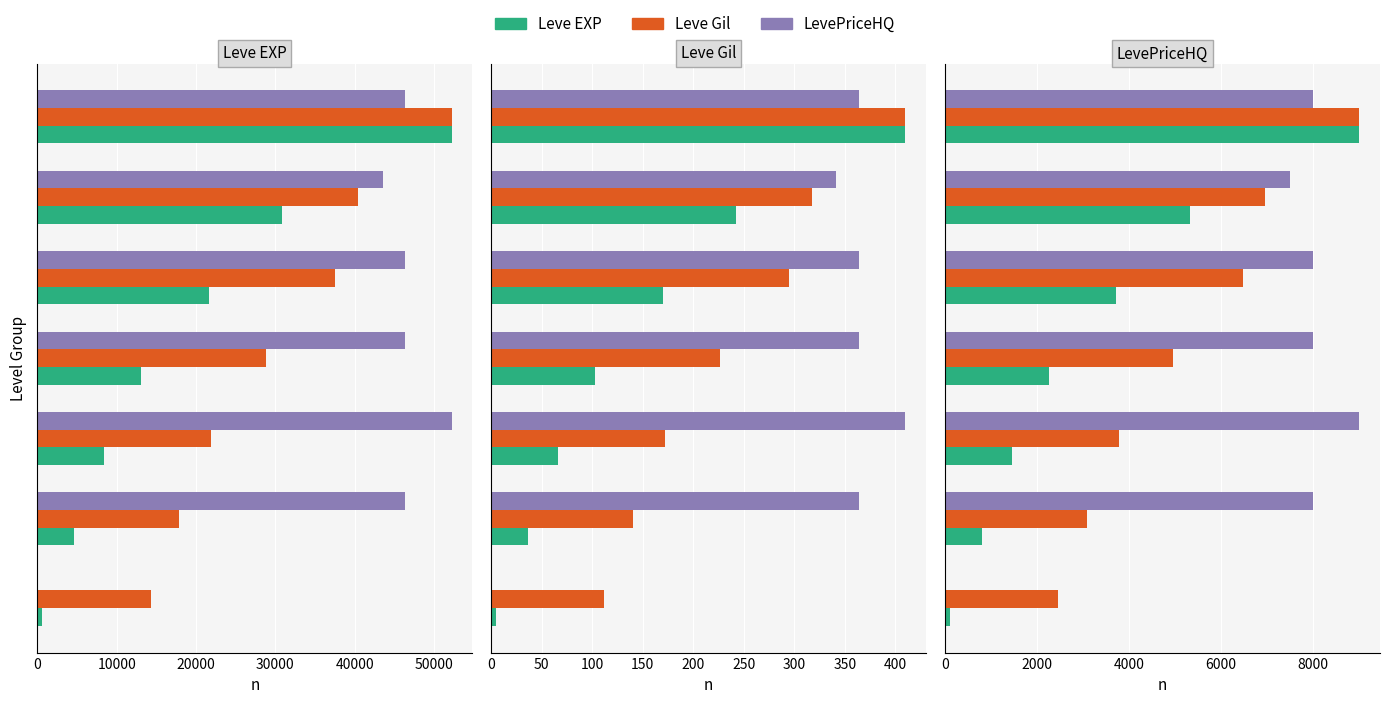

Does the chart contain stacked bars?

No